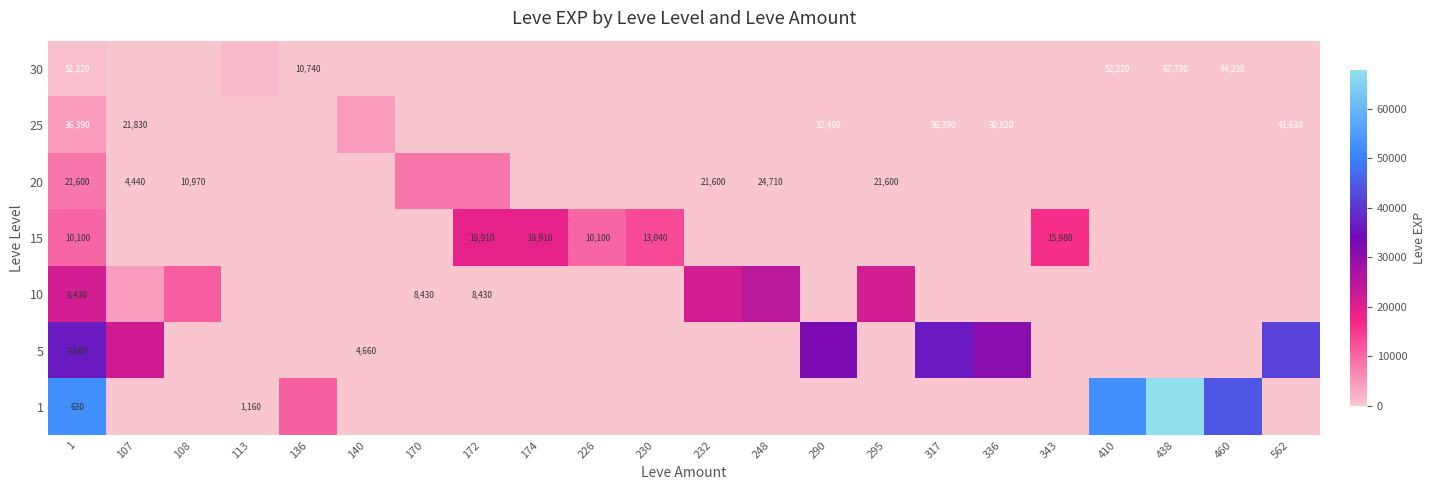

What is the sum of the 30 values at 1 and 170?

630